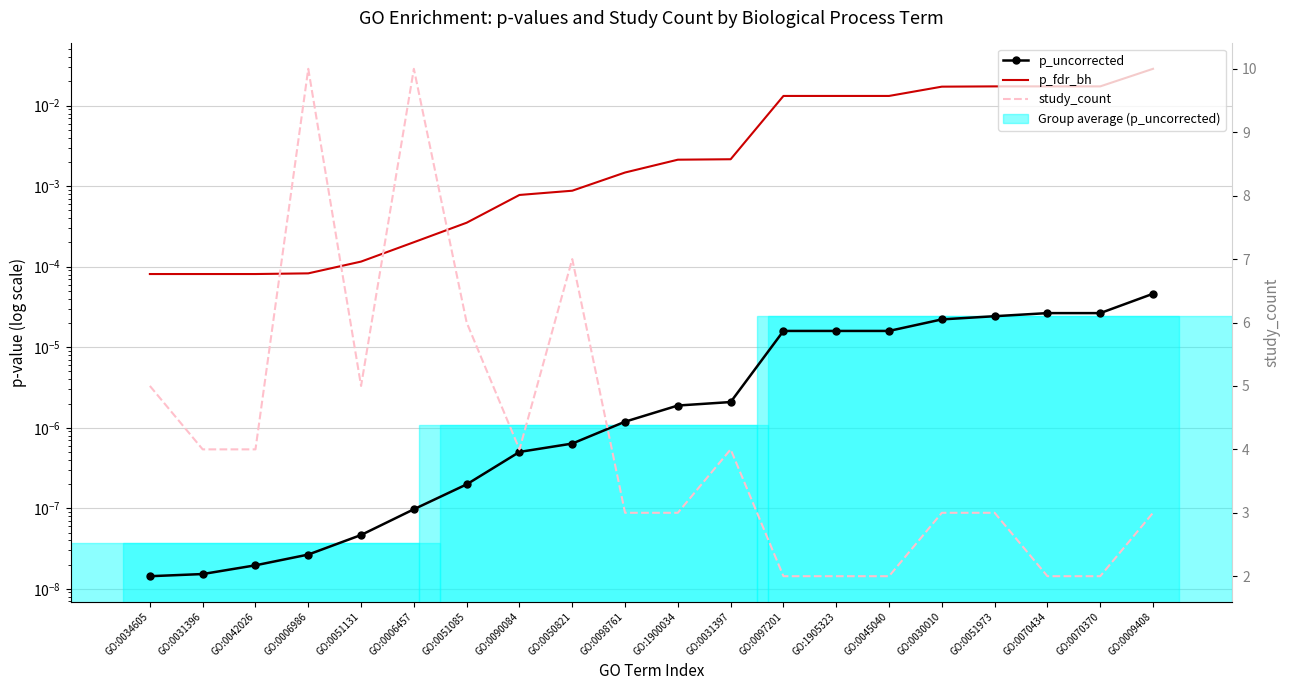

Which category has the lowest value in the study_count series?

GO:0097201